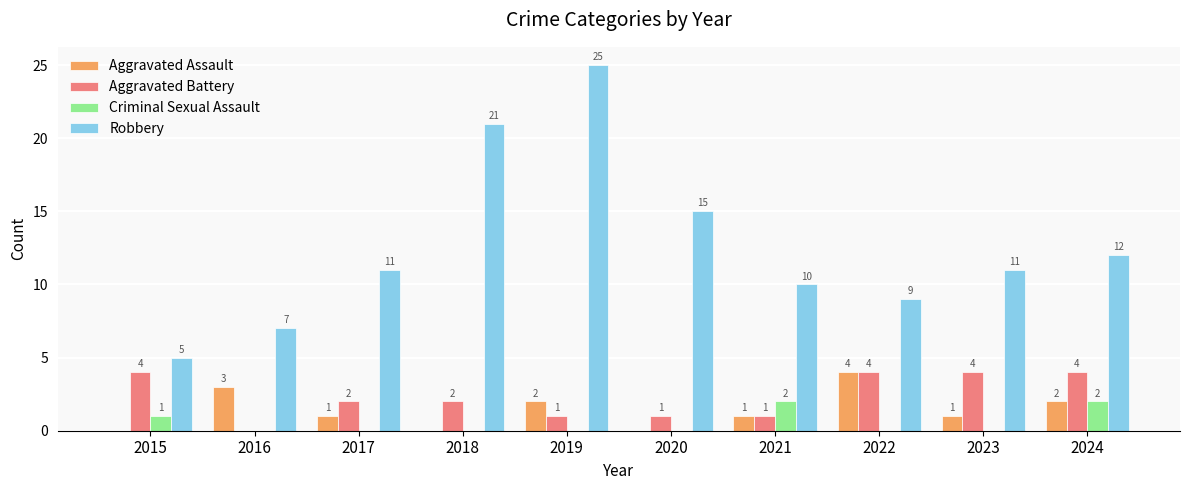

How many distinct data groups are displayed?

4